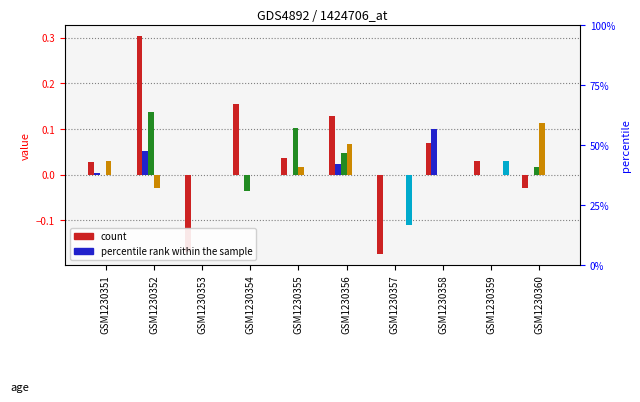

How many data points in col_11 are above 0?

7